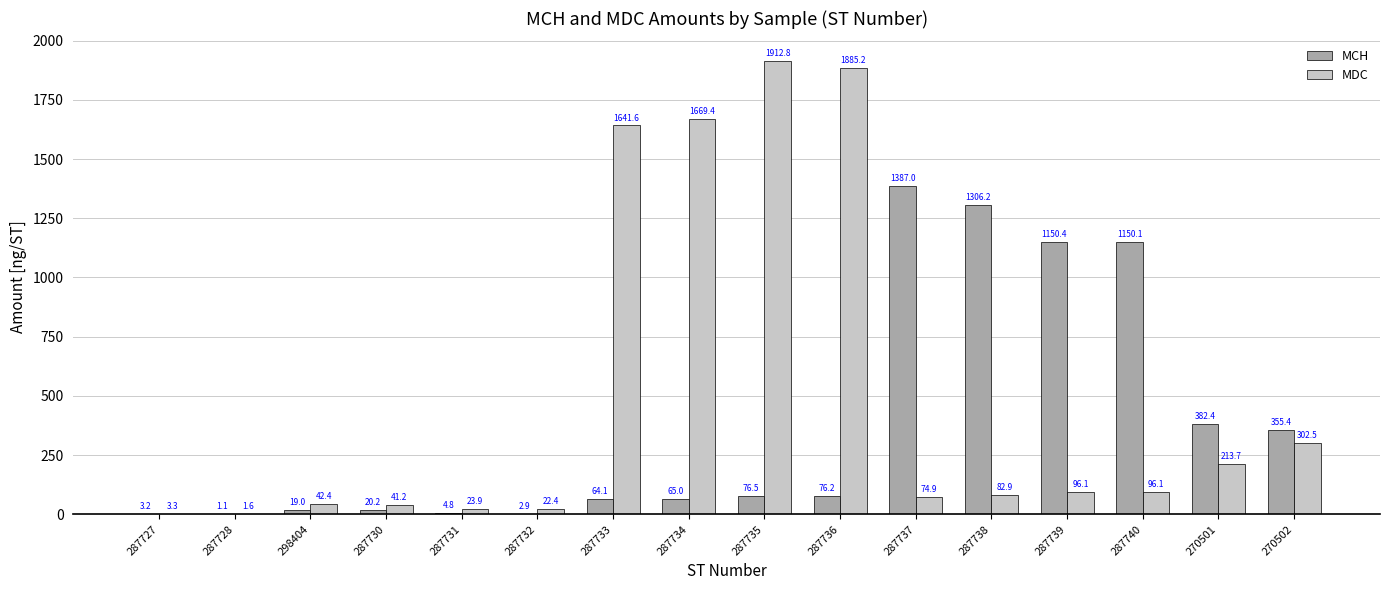

Between 287727 and 287738, which series saw the biggest shift?

MCH